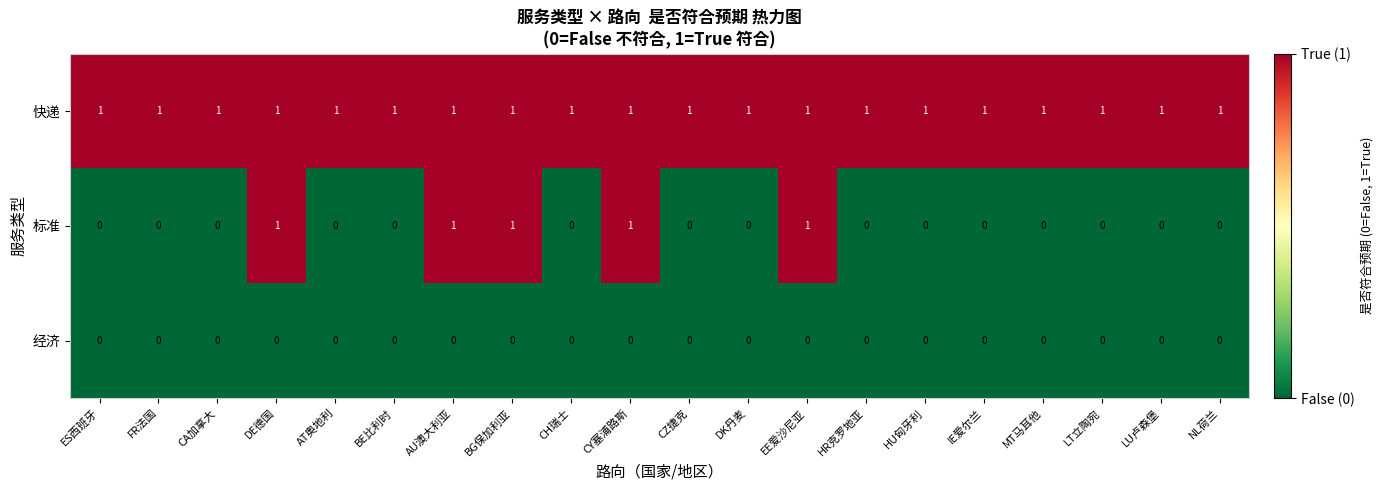

Which series has the largest total across all categories?

快递